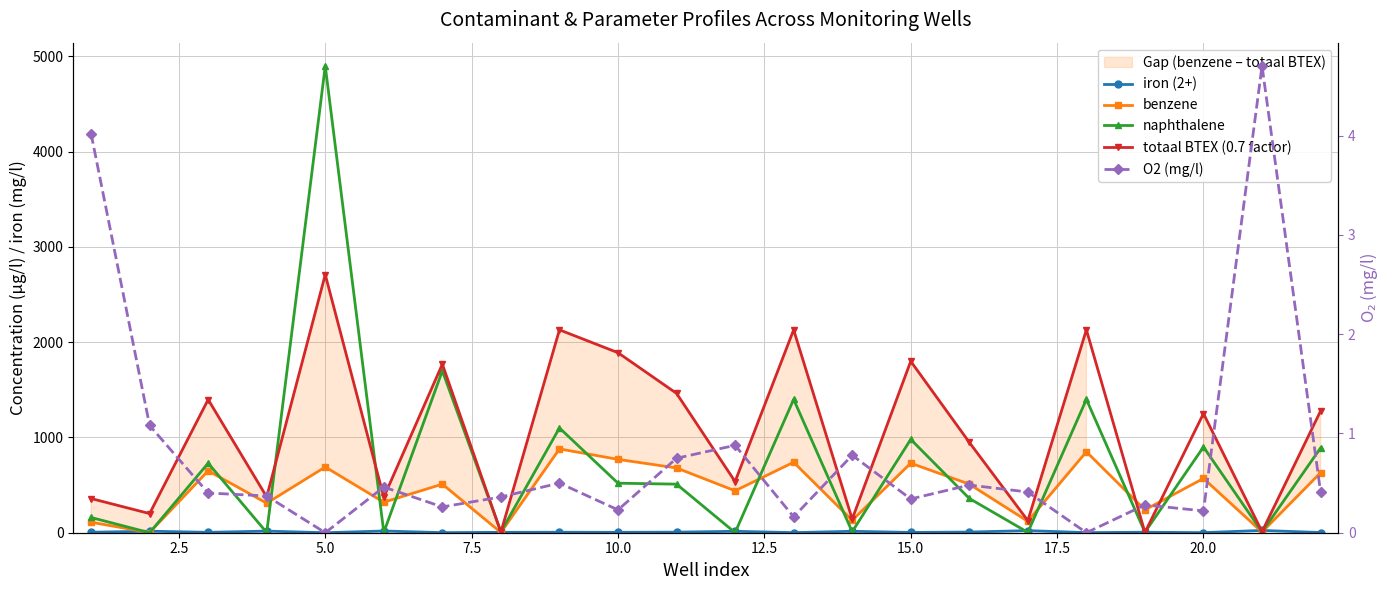

How many lines are shown in the chart?

5